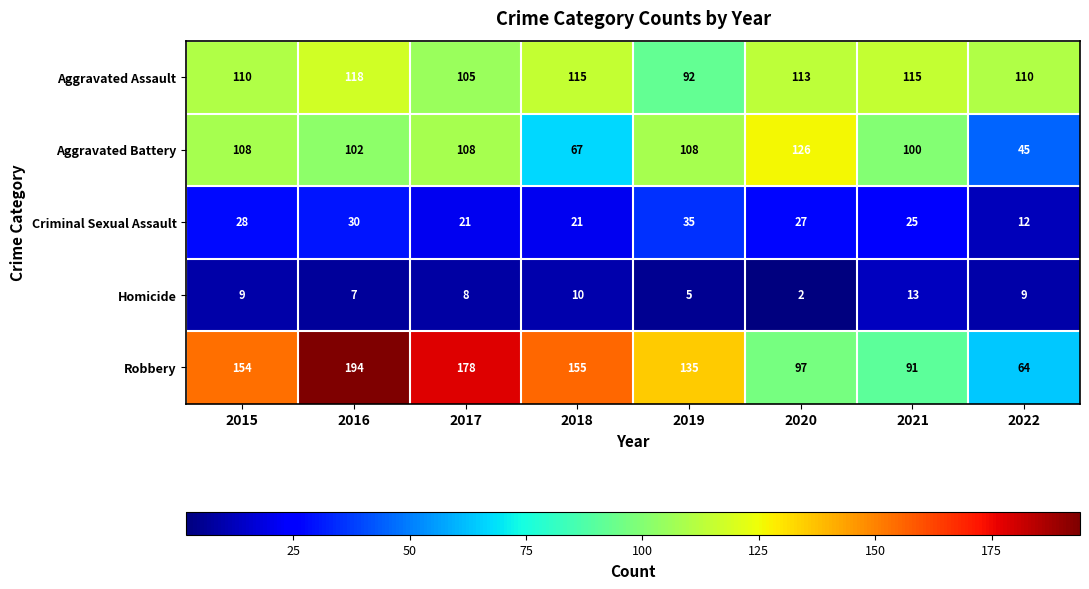

Count the number of categories in the chart.

8